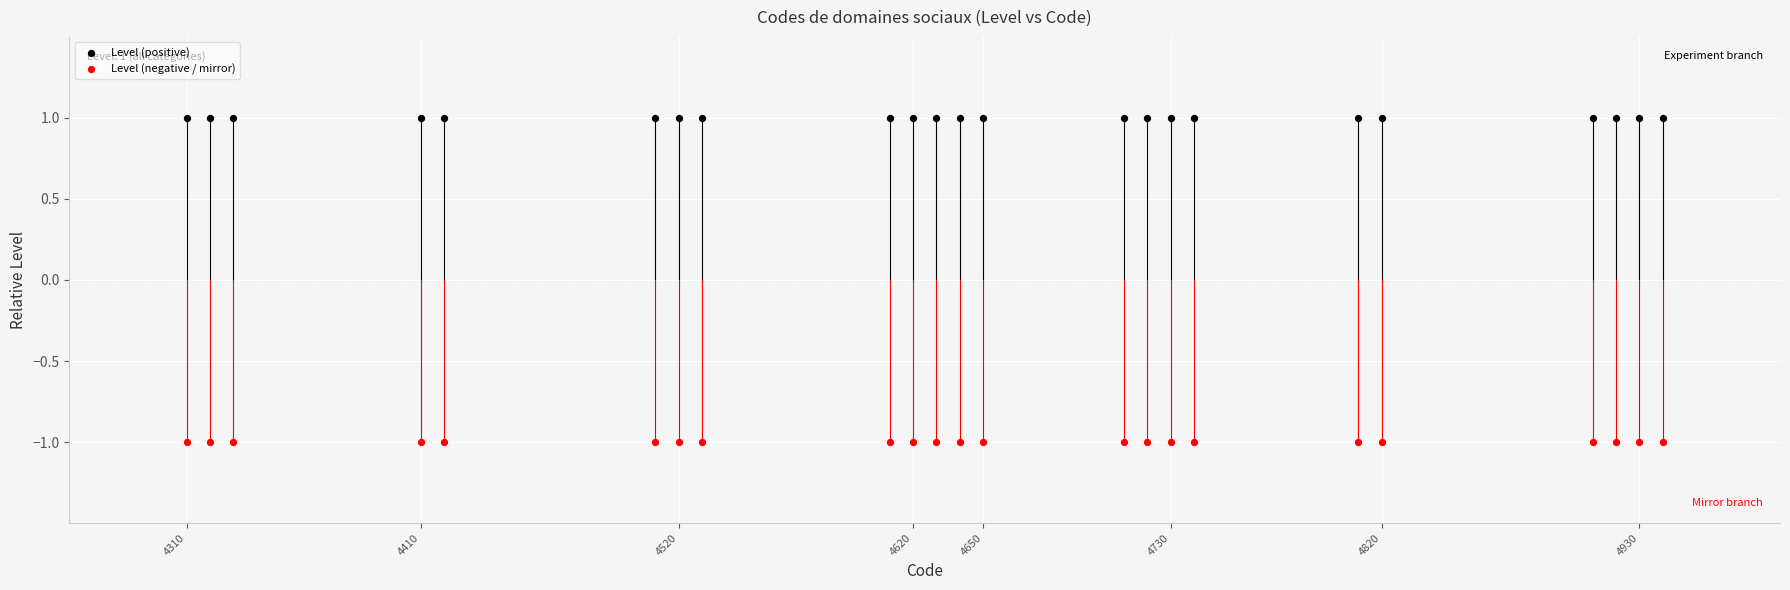

What are all the series names shown in the legend?

Level (positive), Level (negative / mirror)